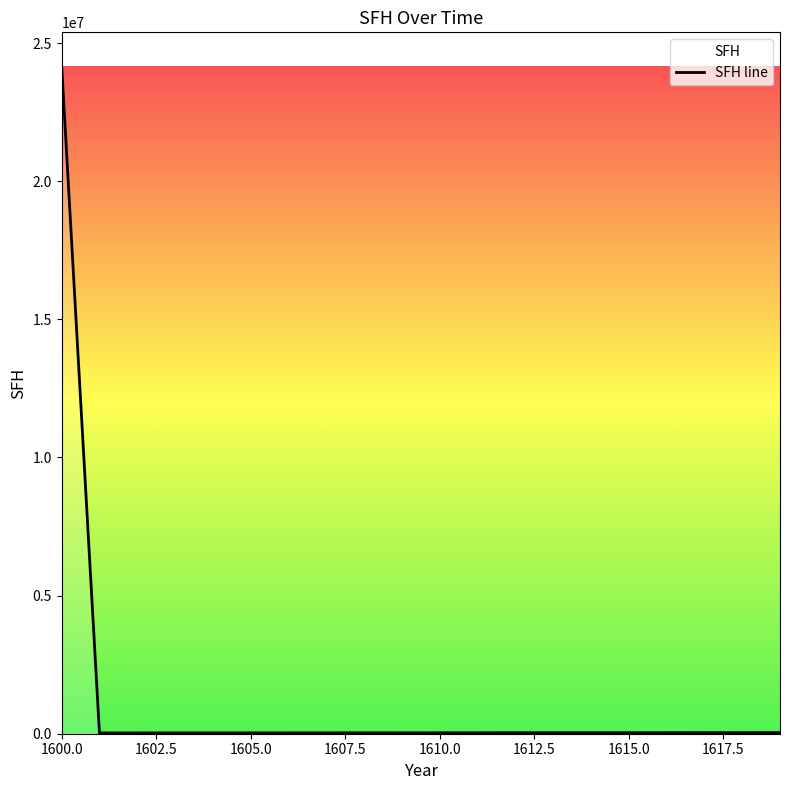

Is this an area chart (filled region under the line)?

No